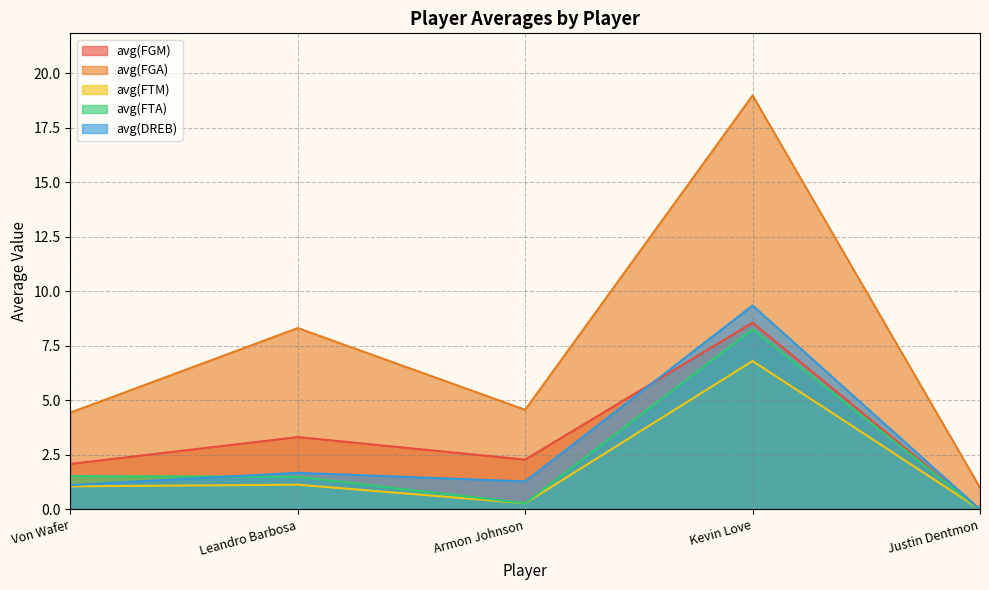

Reading right to left, list all the values displayed in this chart.

avg(FGM): Justin Dentmon=0.0	Kevin Love=8.6	Armon Johnson=2.3	Leandro Barbosa=3.3	Von Wafer=2.1
avg(FGA): Justin Dentmon=1.0	Kevin Love=19.0	Armon Johnson=4.6	Leandro Barbosa=8.3	Von Wafer=4.4
avg(FTM): Justin Dentmon=0.0	Kevin Love=6.8	Armon Johnson=0.3	Leandro Barbosa=1.1	Von Wafer=1.1
avg(FTA): Justin Dentmon=0.0	Kevin Love=8.3	Armon Johnson=0.3	Leandro Barbosa=1.5	Von Wafer=1.5
avg(DREB): Justin Dentmon=0.0	Kevin Love=9.4	Armon Johnson=1.3	Leandro Barbosa=1.7	Von Wafer=1.1